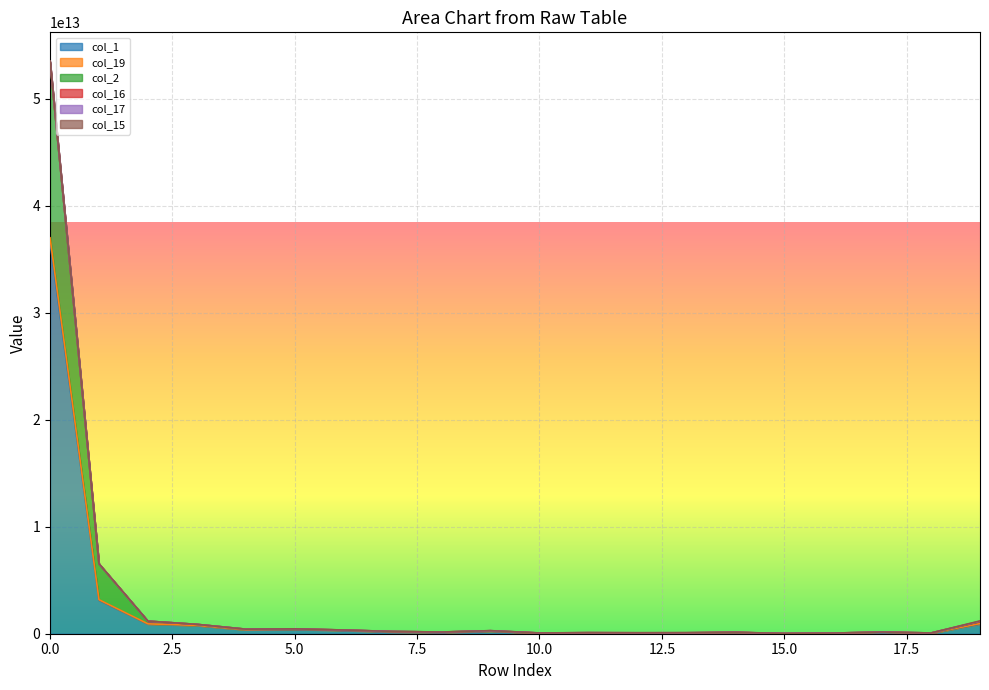

How many interior local peaks does the col_19 series have?

5